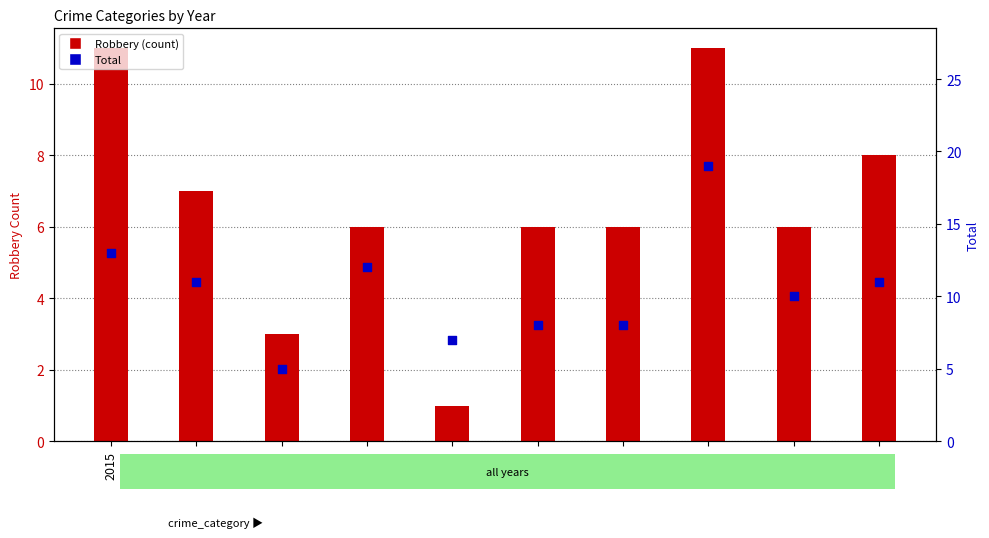

Which series contains the lowest Y value?

Robbery